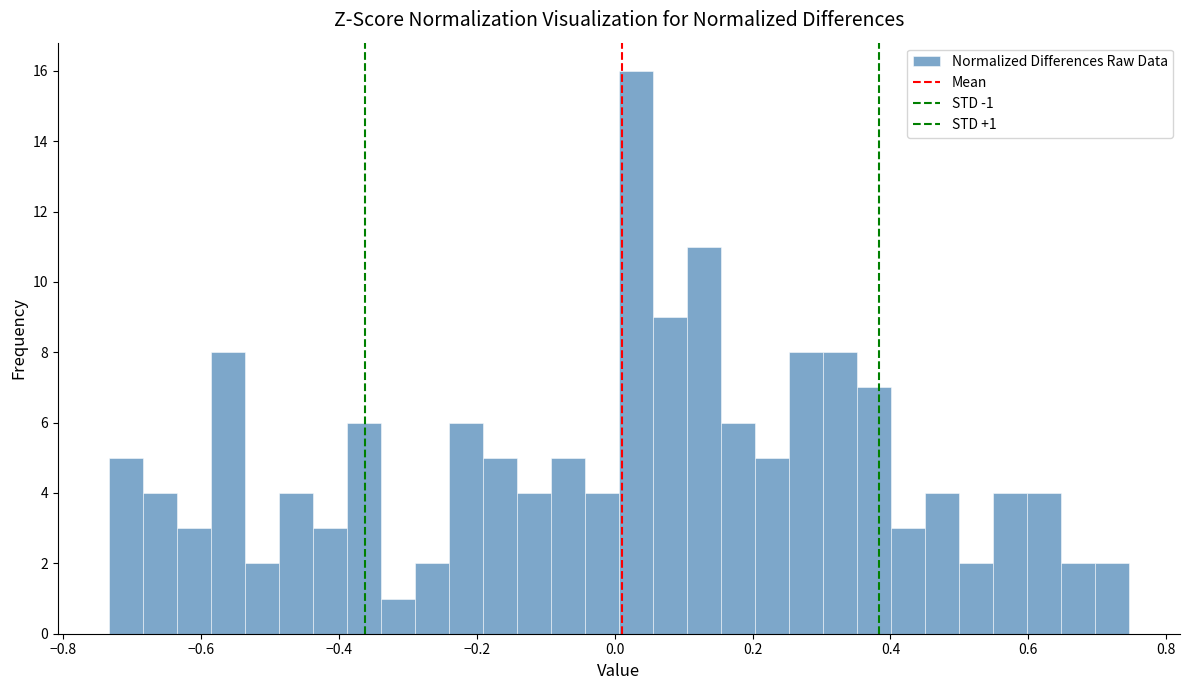

Around what value on the x-axis is the tallest bar? Give the approximate position of its centre, as read against the axis.

0.04